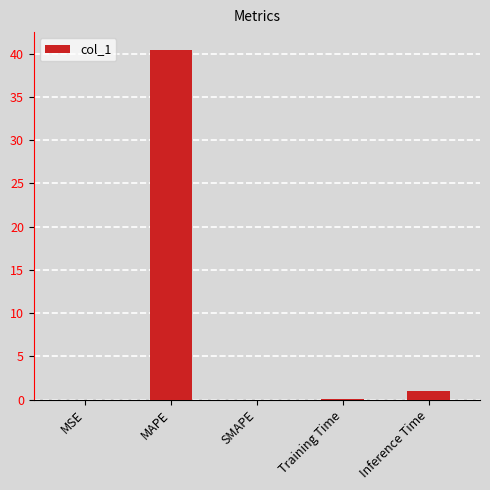

What is the sum of the values at MSE and Inference Time?

1.0